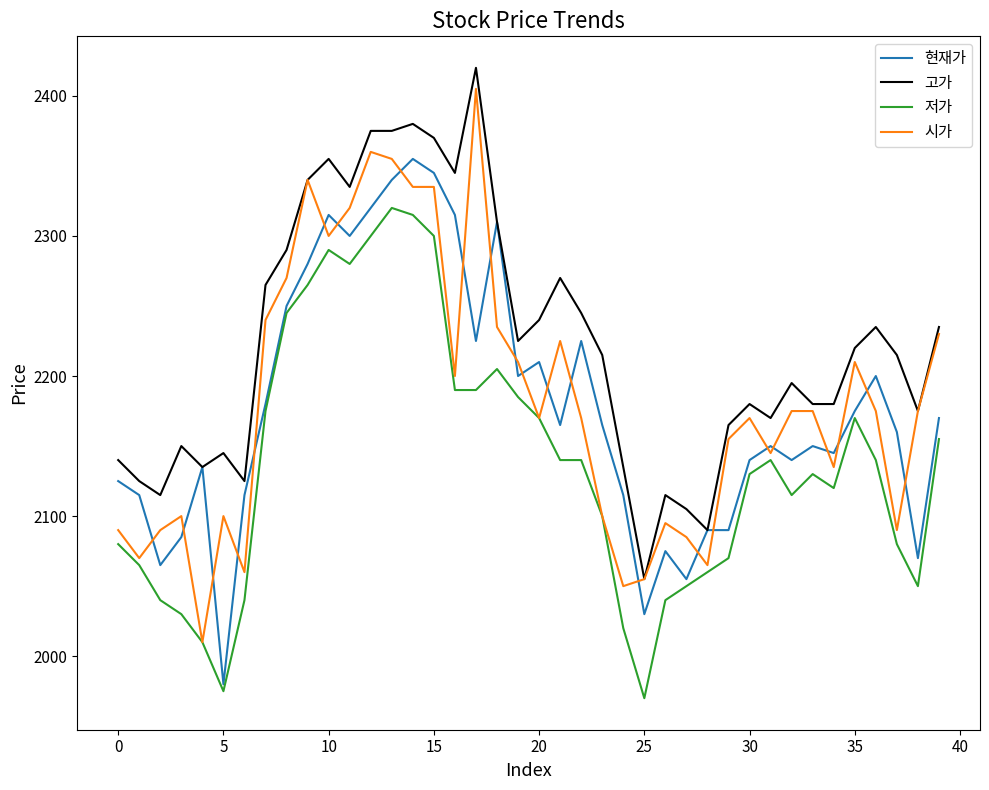

Which series has the largest total across all categories?

고가